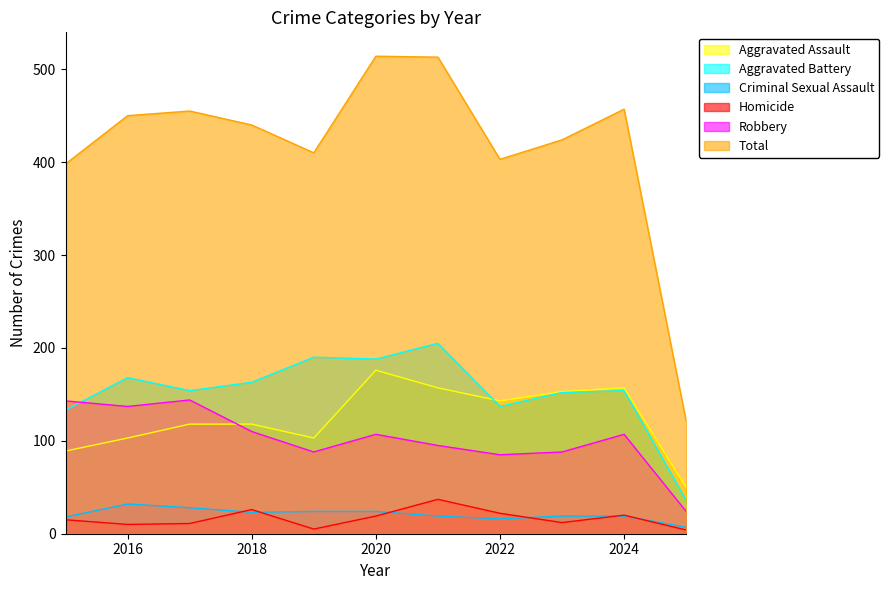

True or false: Robbery and Criminal Sexual Assault cross at least once.

False